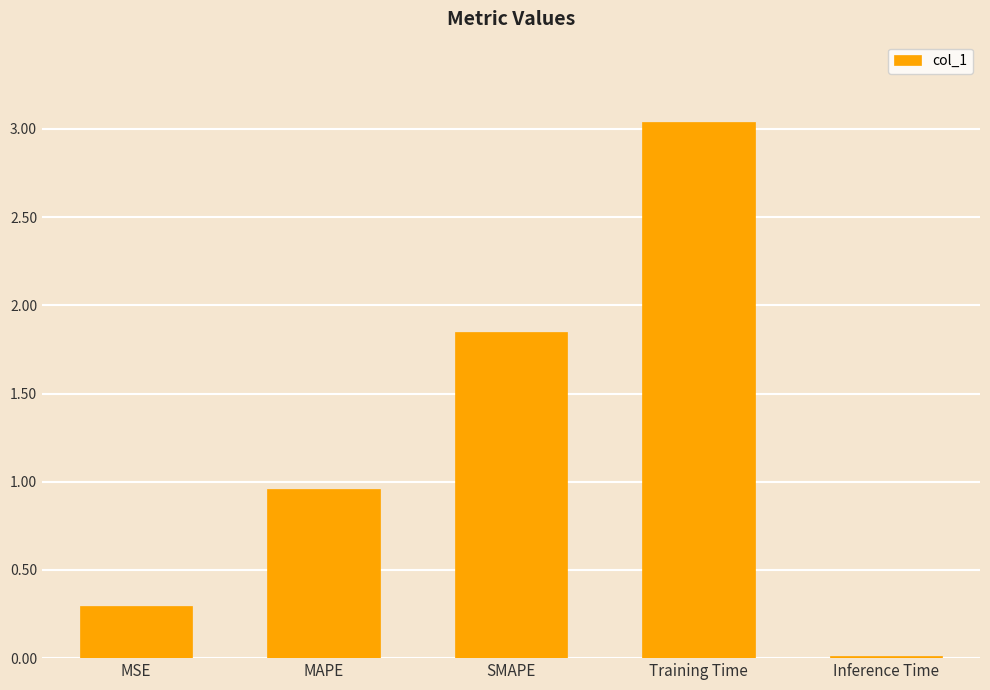

What is the label of the 3rd bar from the left?

SMAPE